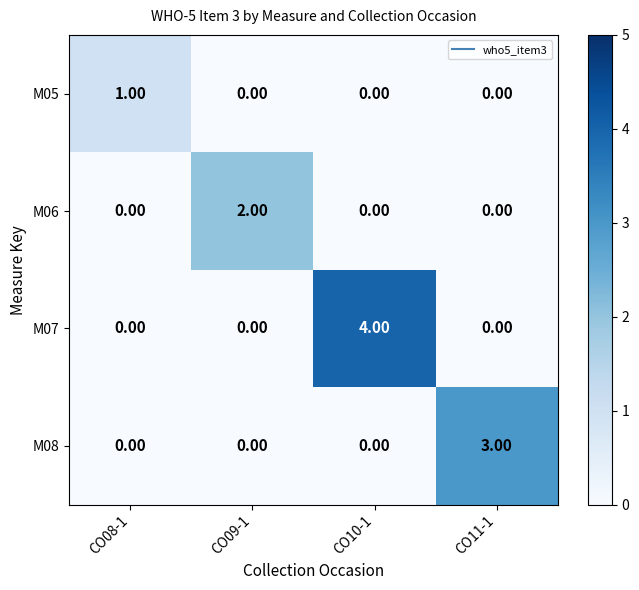

Rank the series by their maximum value, from highest to lowest.

M07, M08, M06, M05